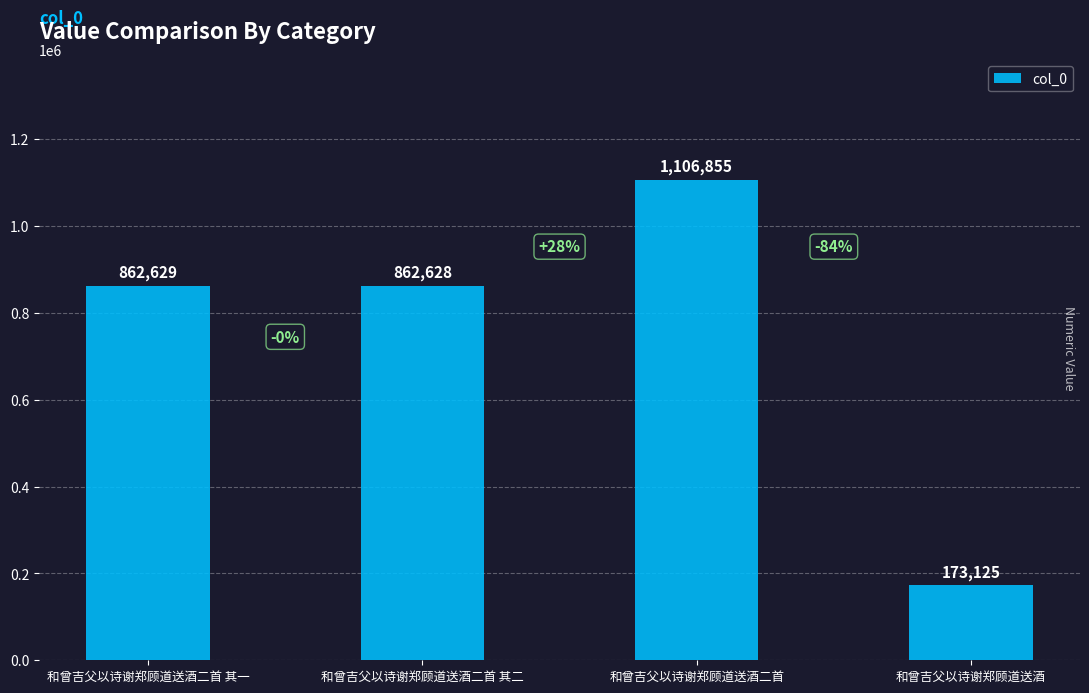

How many data points are less than 862629?

2